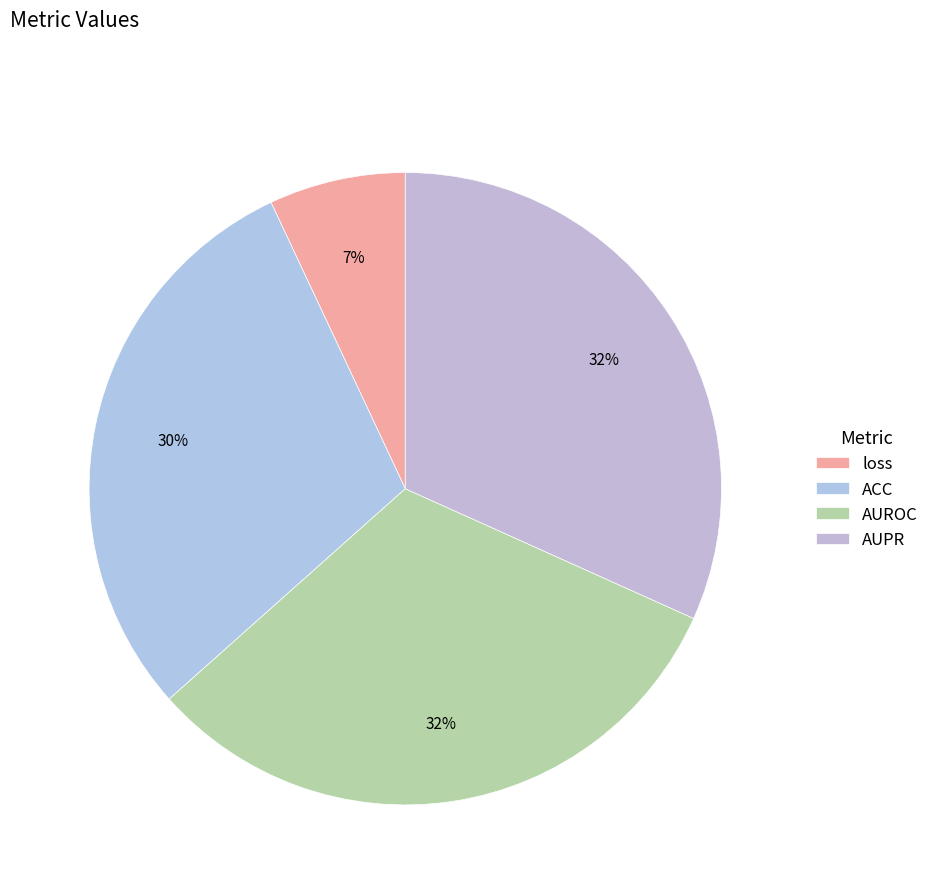

To the nearest percent, what is the difference between the AUPR and loss slice percentages?

25%